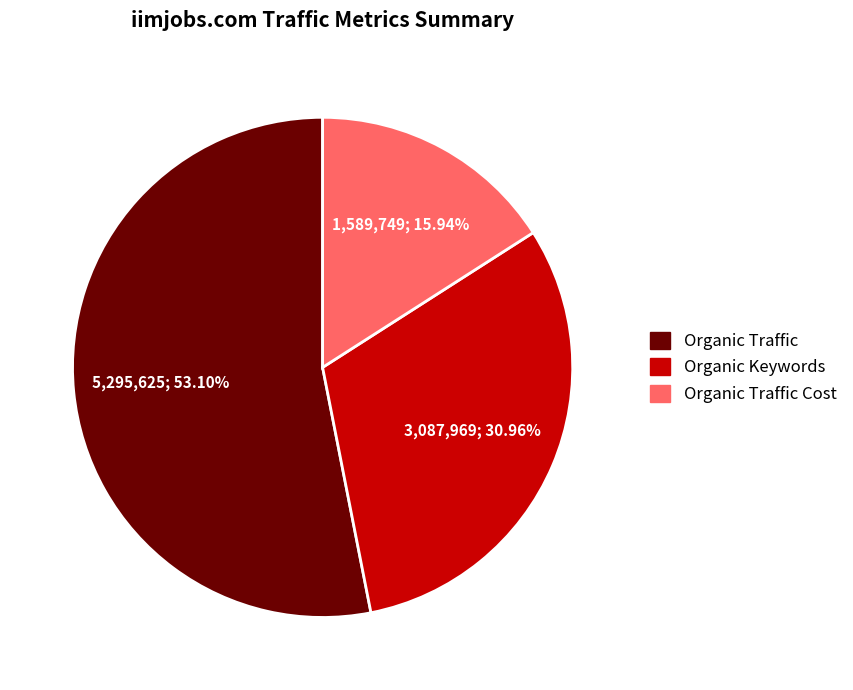

Is there a majority slice in this chart?

Yes